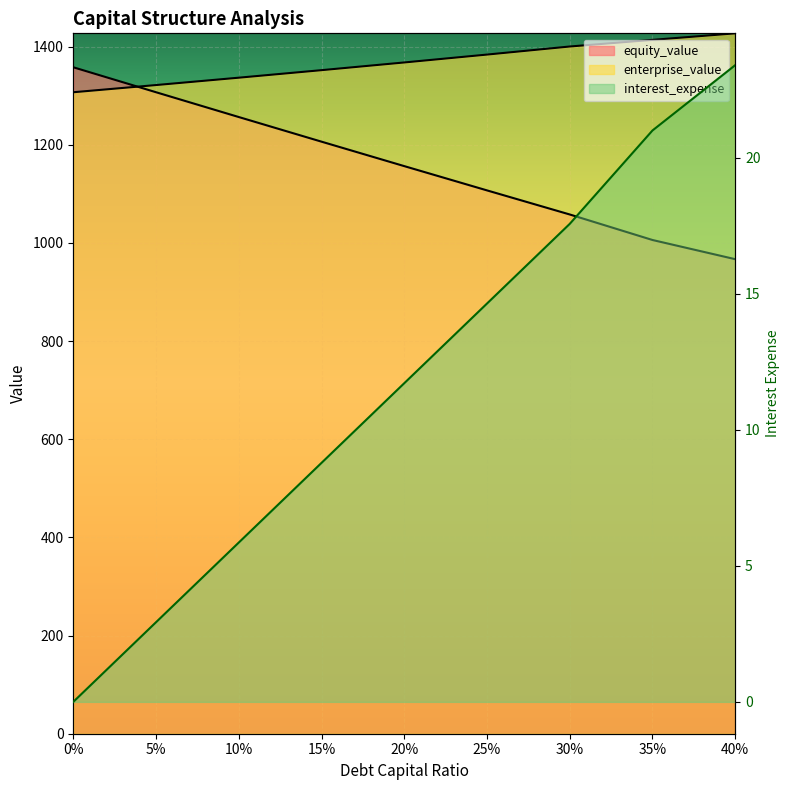

Does the chart display data point markers on the line(s)?

No